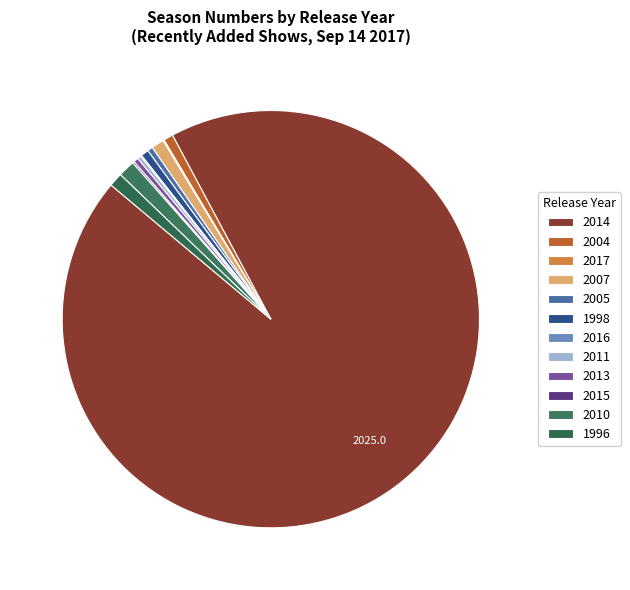

Which slice is the largest?

2014